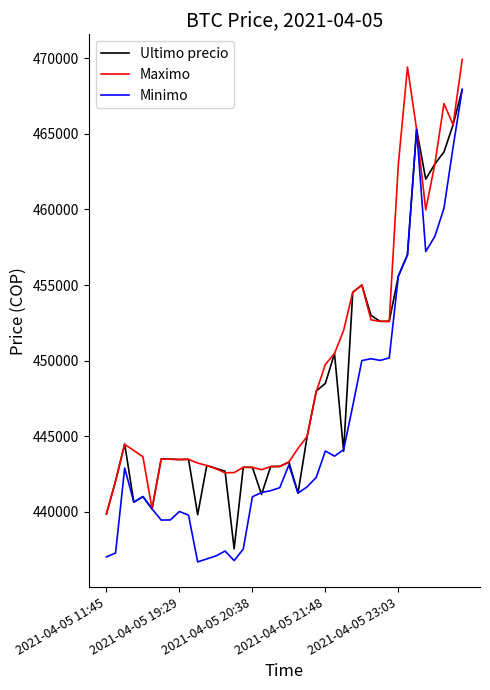

Which series has the widest spread of values?

Minimo